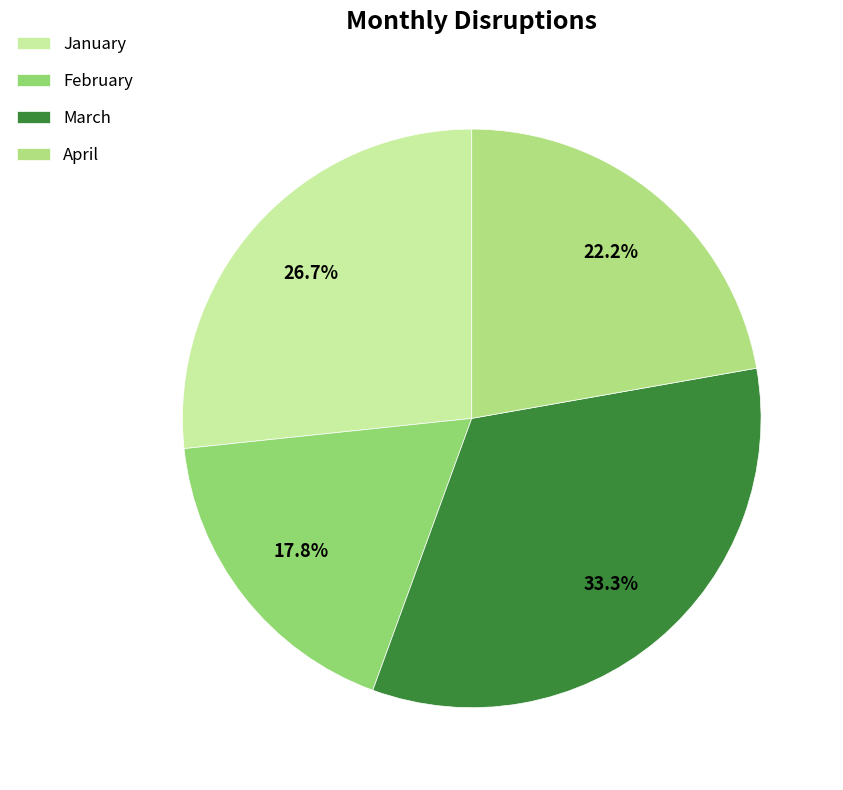

How many slices are in this pie chart?

4